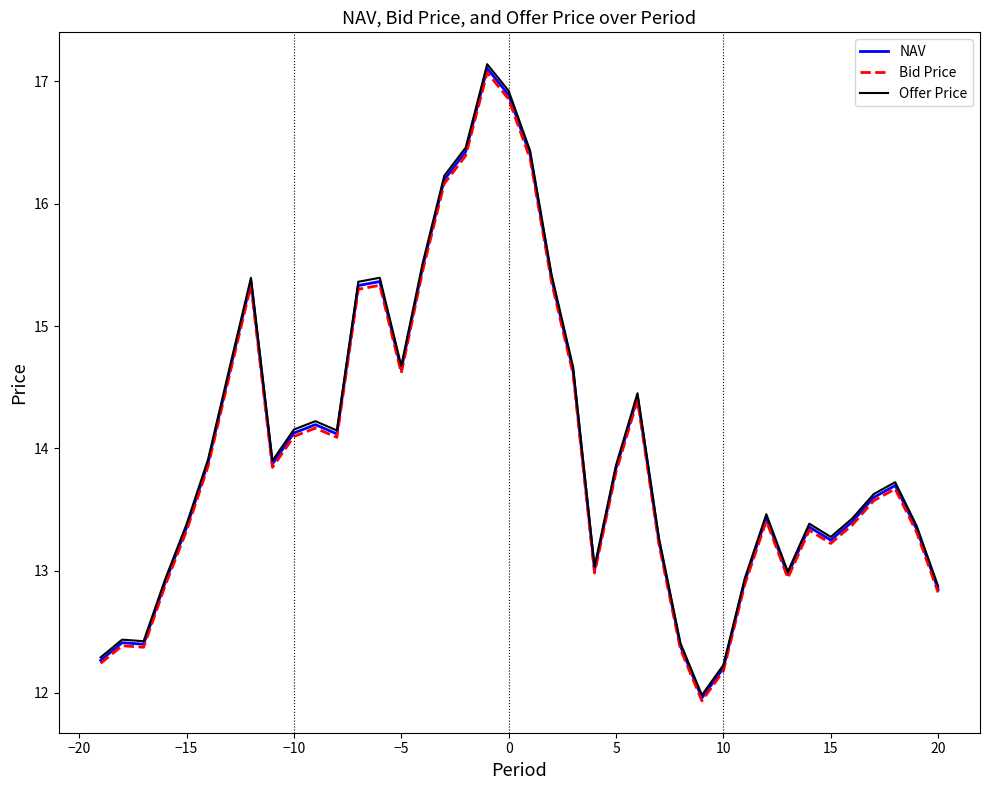

True or false: NAV and Bid Price intersect in this chart.

False